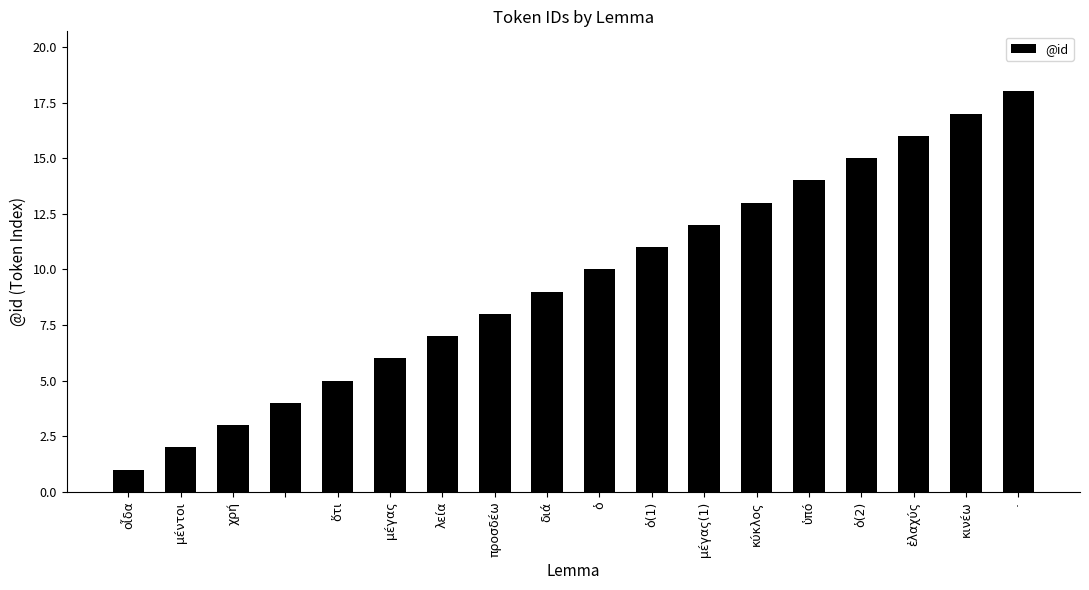

What is the difference between the second highest and second lowest values?

15